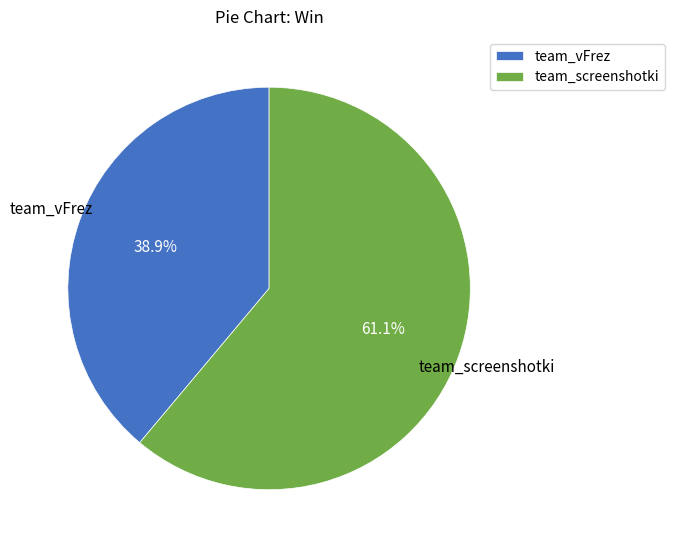

Which slice is the smallest?

team_vFrez